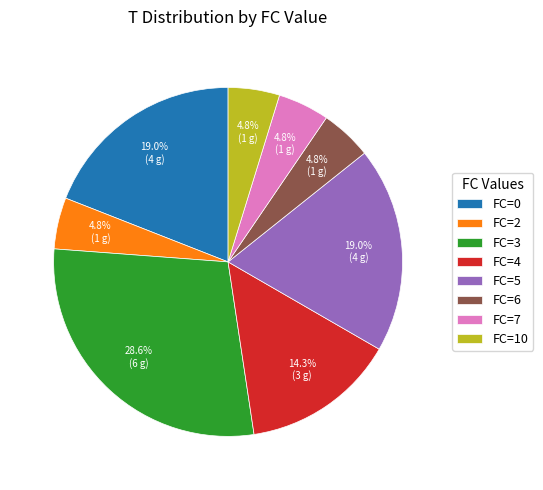

Count the number of slices in the pie.

8